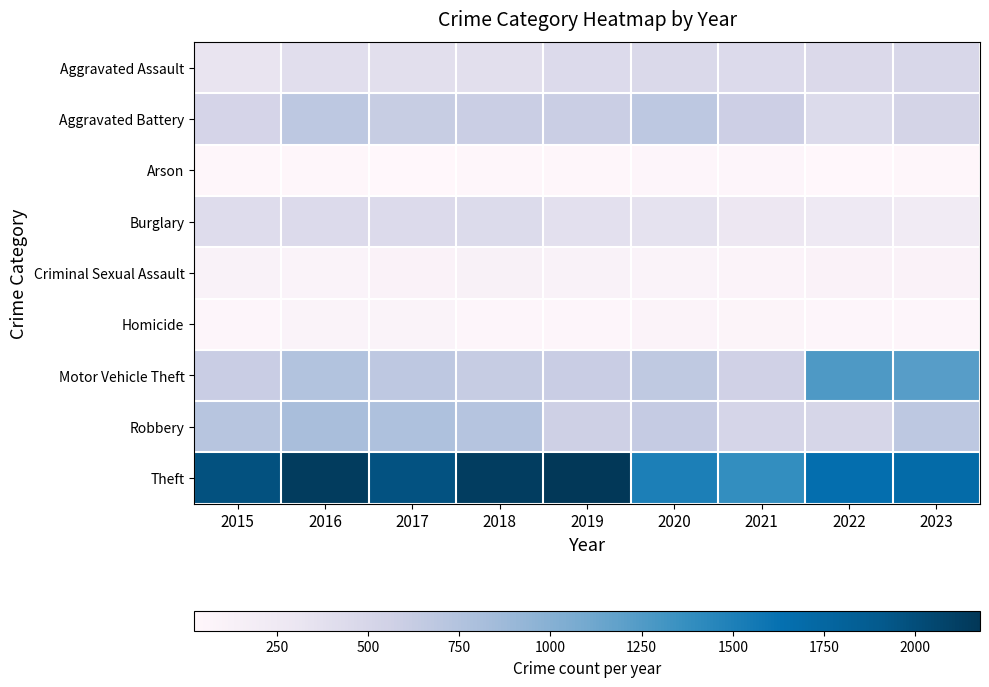

Which has a higher value, 2021 or 2022?

2022